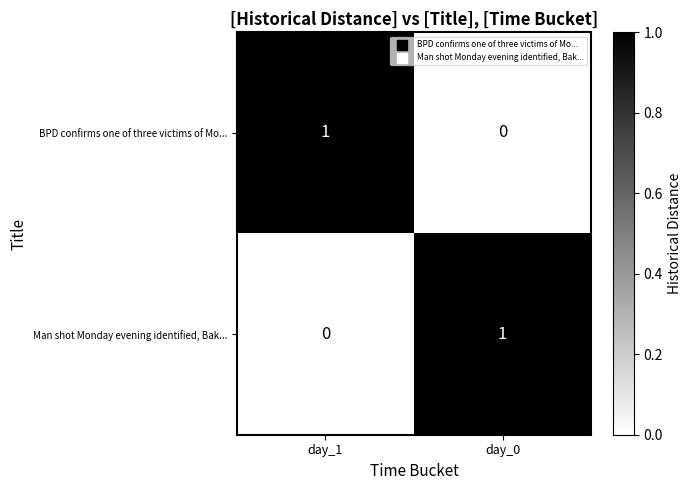

True or false: BPD confirms one of three victims of Mo... has a value of 1 at day_1.

True